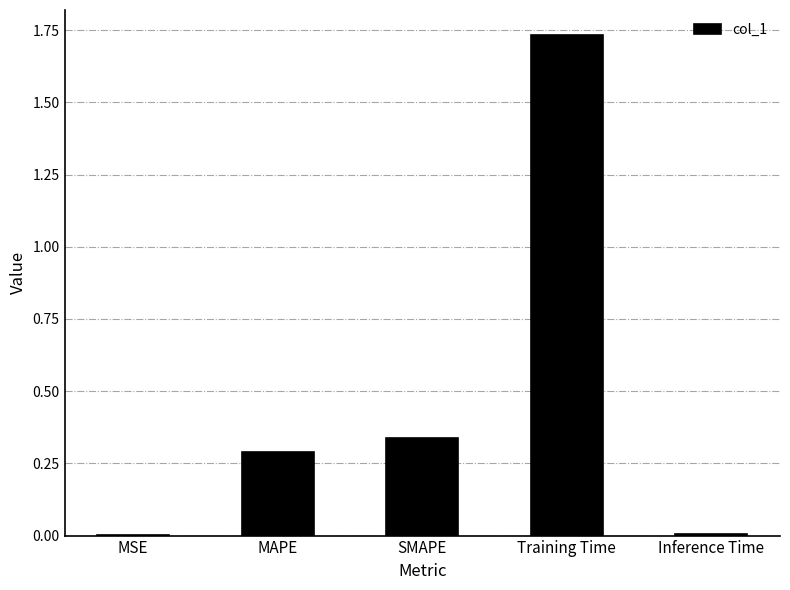

The chart shows a value of 0.5 at SMAPE. True or false?

False